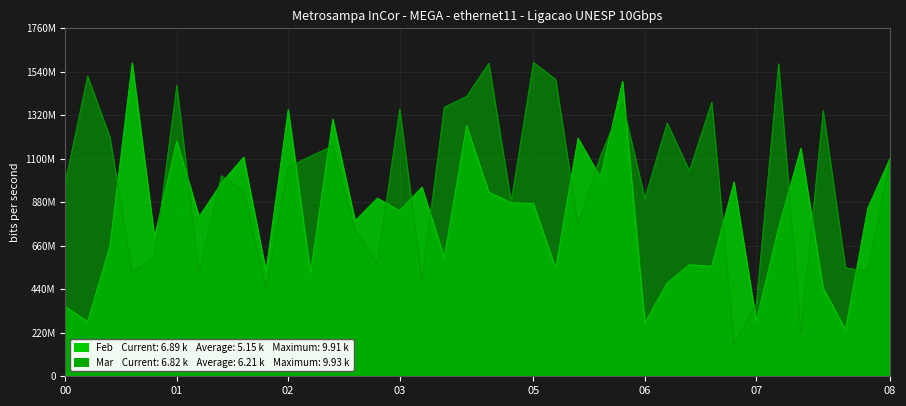

What is the minimum value for Mar?

1012